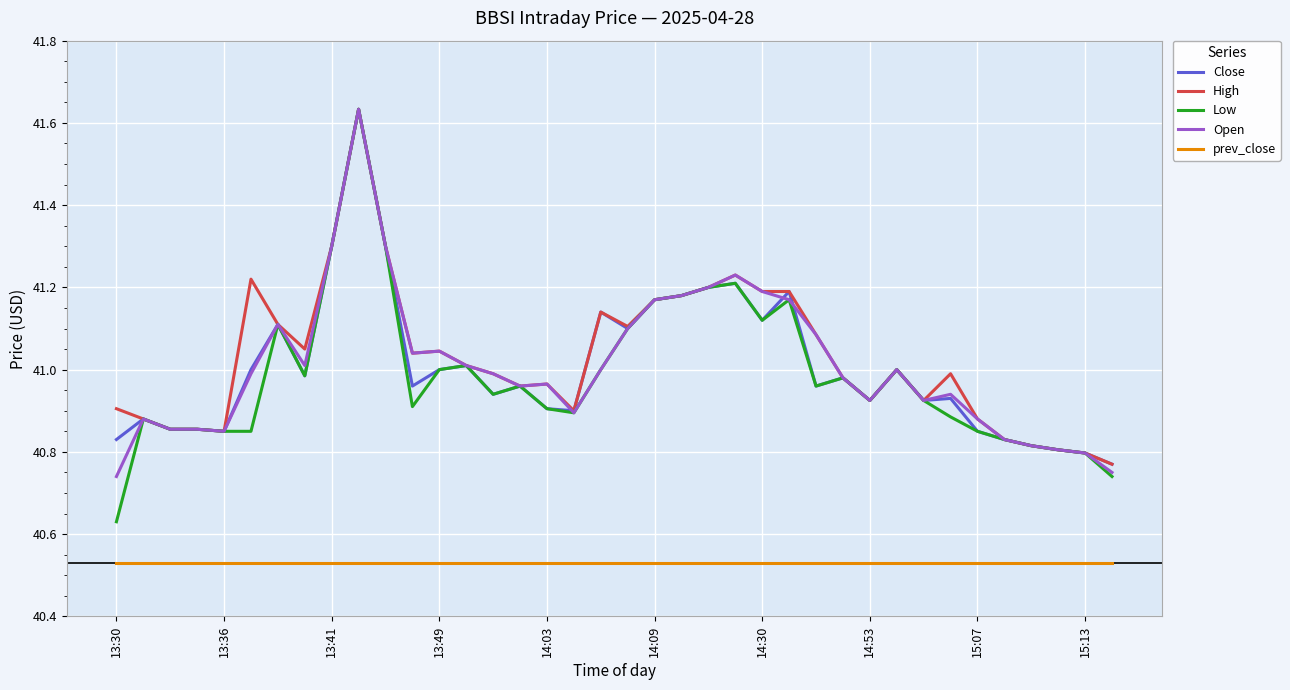

Which series has the largest range (max minus min)?

Low